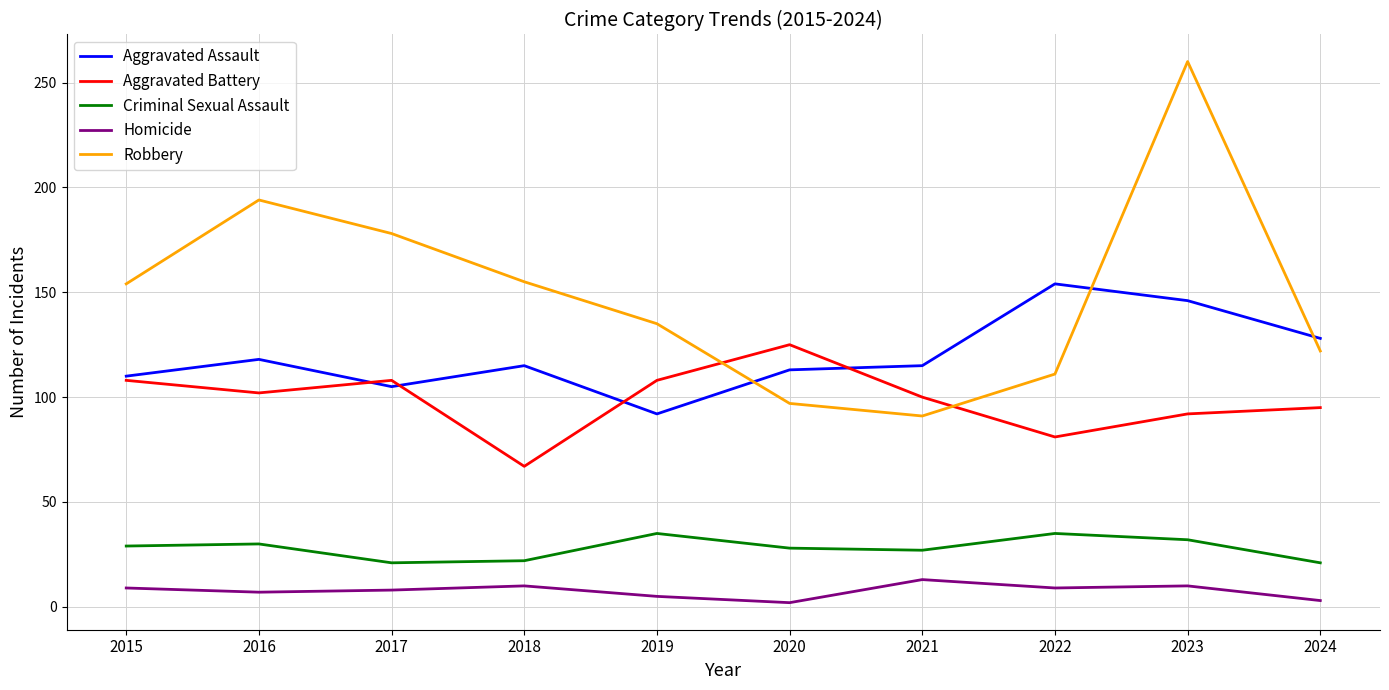

How many interior local valleys does the Aggravated Battery series have?

3